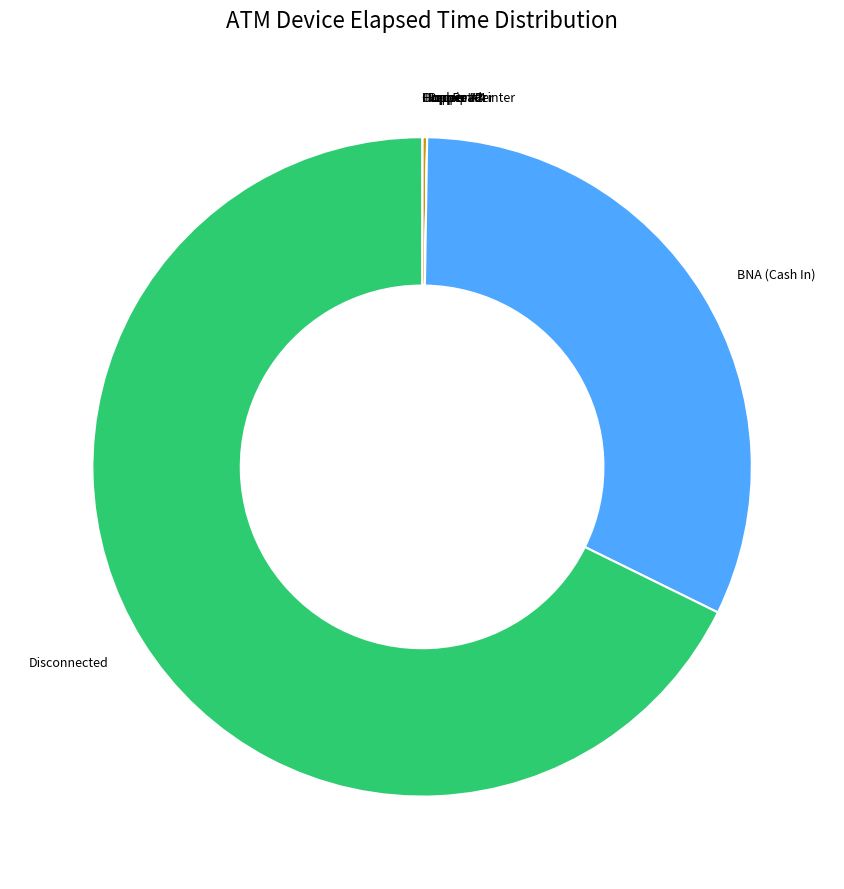

Which slice is the largest?

Disconnected